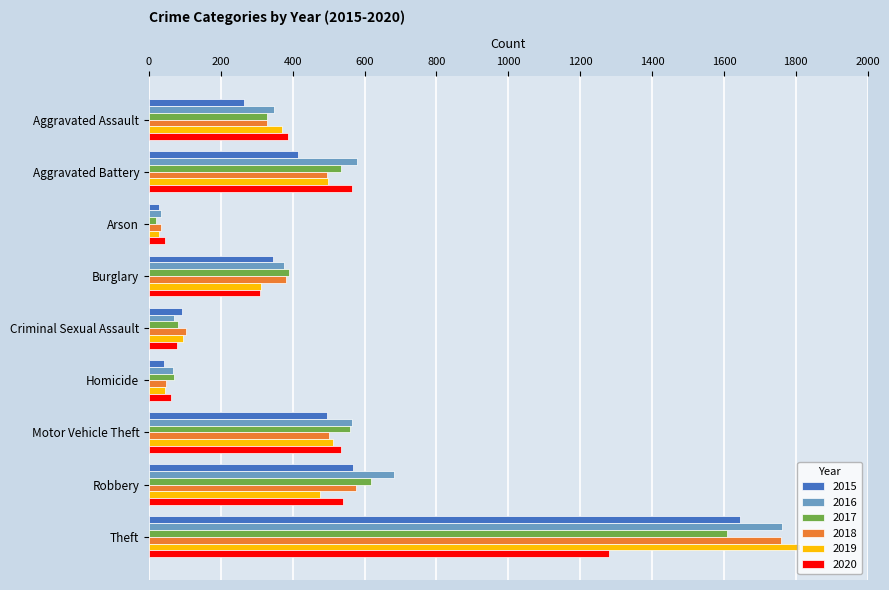

At which category is the sum across all series the highest?

Theft